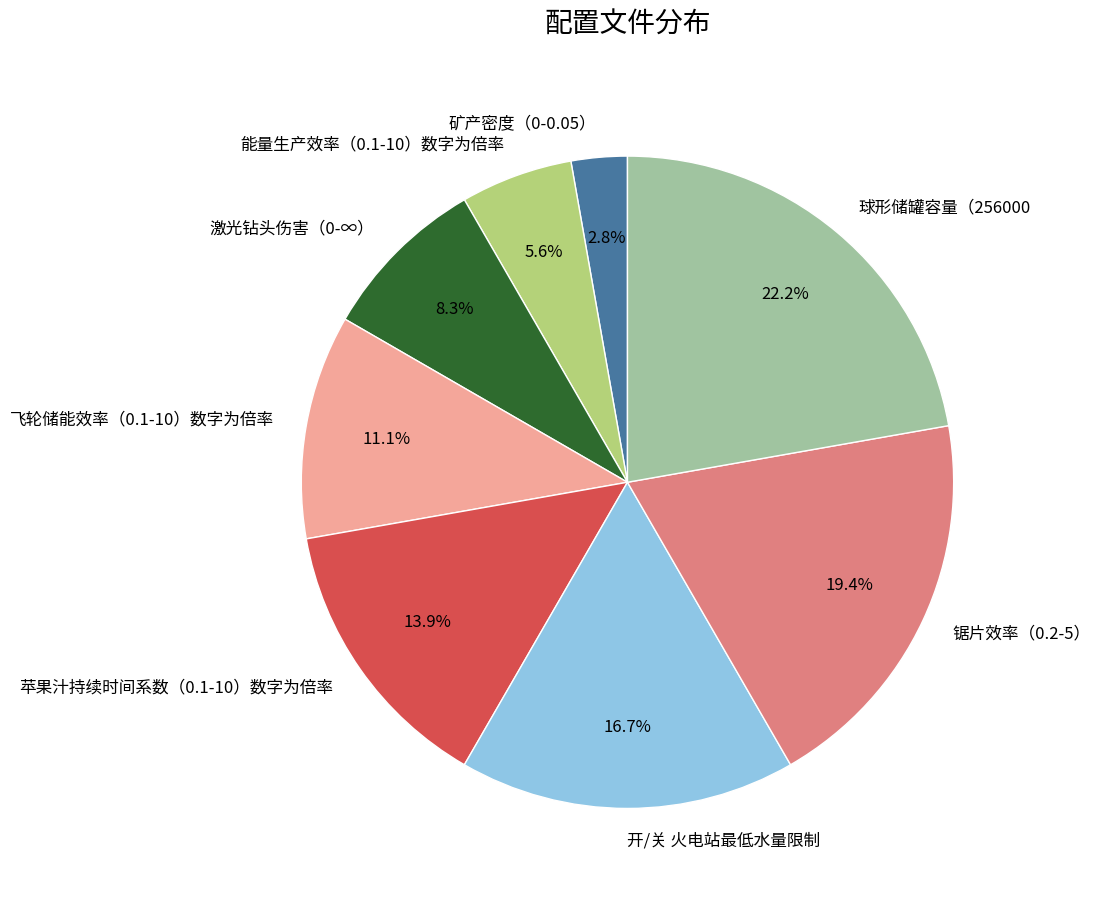

Rank the categories by value from lowest to highest.

矿产密度（0-0.05）, 能量生产效率（0.1-10）数字为倍率, 激光钻头伤害（0-∞）, 飞轮储能效率（0.1-10）数字为倍率, 苹果汁持续时间系数（0.1-10）数字为倍率, 开/关 火电站最低水量限制, 锯片效率（0.2-5）, 球形储罐容量（256000